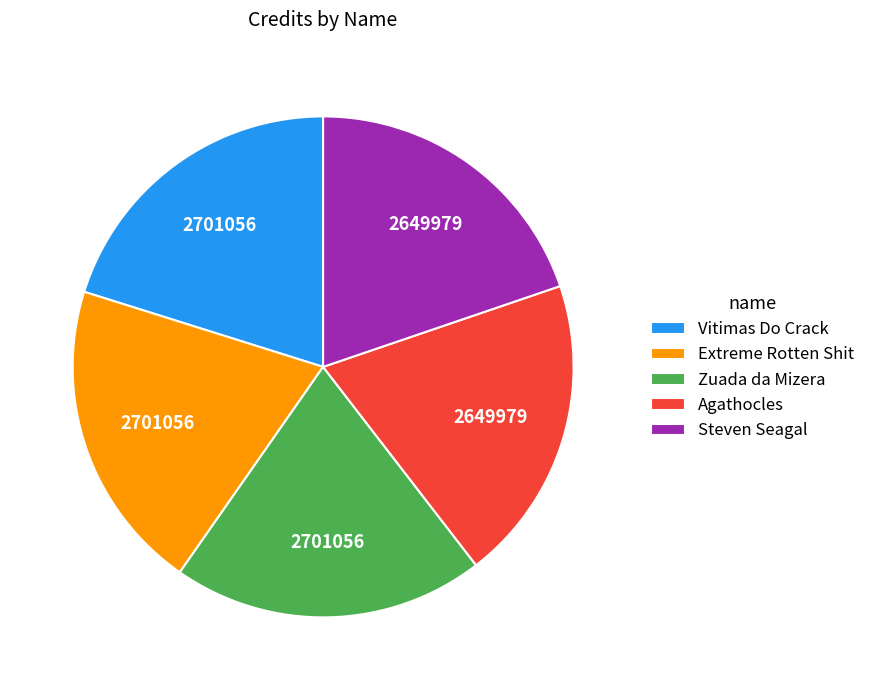

Does Vitimas Do Crack account for over 50% of the chart?

No